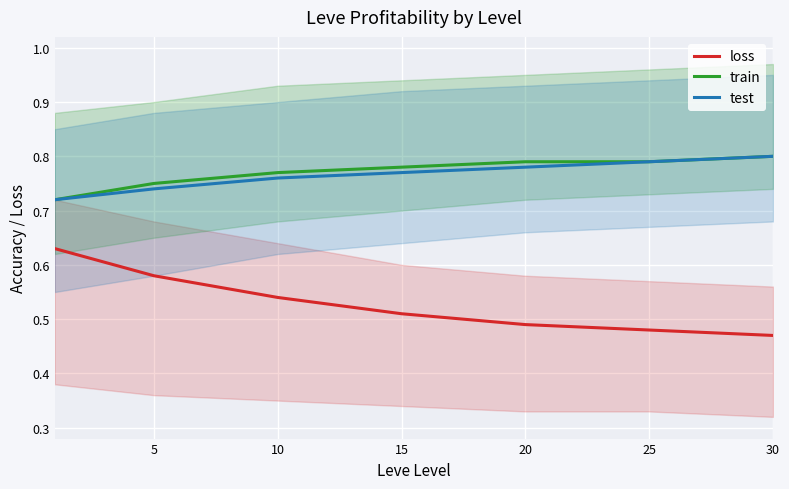

The value of loss at 30 is 0.2. True or false?

False